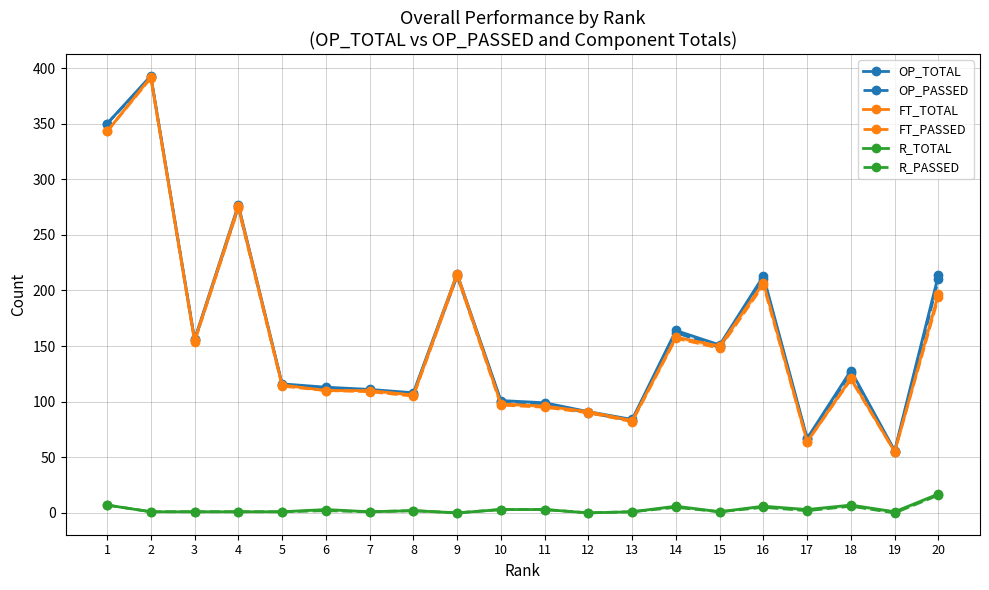

Which category has the highest value across all series?

2